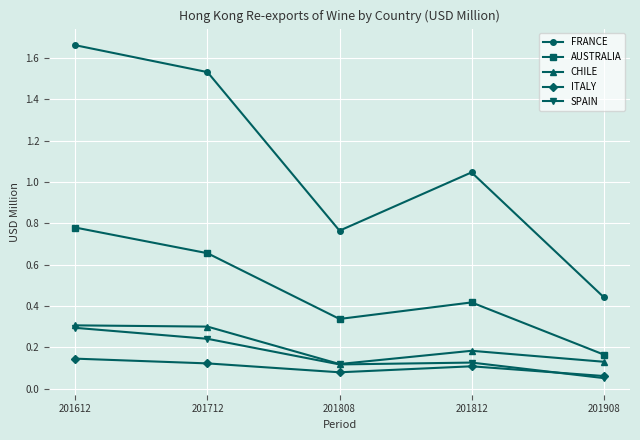

In SPAIN, how many points are lower than both neighbors (excluding endpoints)?

1